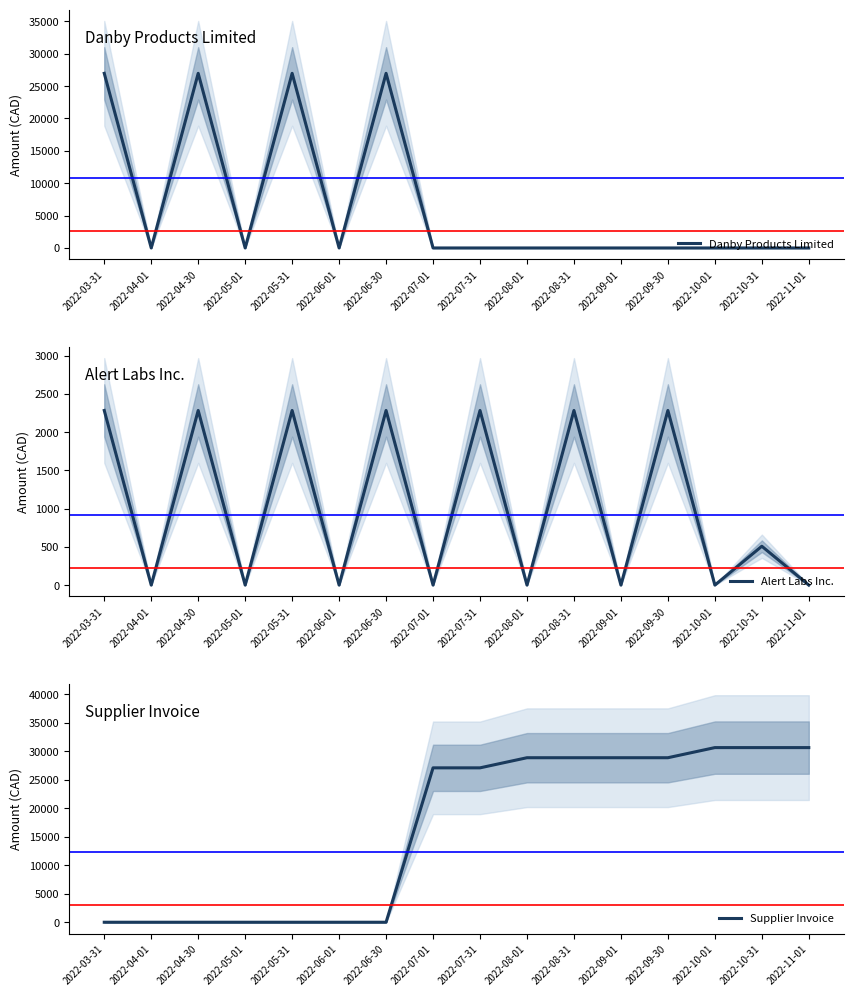

Reading left to right, what are all the values shown in this chart?

Danby Products Limited: 2022-03-31=26973.1	2022-04-01=0.0	2022-04-30=26973.1	2022-05-01=0.0	2022-05-31=26973.1	2022-06-01=0.0	2022-06-30=26973.1	2022-07-01=0.0	2022-07-31=0.0	2022-08-01=0.0	2022-08-31=0.0	2022-09-01=0.0	2022-09-30=0.0	2022-10-01=0.0	2022-10-31=0.0	2022-11-01=0.0
Alert Labs Inc.: 2022-03-31=2284.9	2022-04-01=0.0	2022-04-30=2284.9	2022-05-01=0.0	2022-05-31=2284.9	2022-06-01=0.0	2022-06-30=2284.9	2022-07-01=0.0	2022-07-31=2284.9	2022-08-01=0.0	2022-08-31=2284.9	2022-09-01=0.0	2022-09-30=2284.9	2022-10-01=0.0	2022-10-31=508.5	2022-11-01=0.0
Supplier Invoice: 2022-03-31=0.0	2022-04-01=0.0	2022-04-30=0.0	2022-05-01=0.0	2022-05-31=0.0	2022-06-01=0.0	2022-06-30=0.0	2022-07-01=27085.9	2022-07-31=27085.9	2022-08-01=28862.3	2022-08-31=28862.3	2022-09-01=28862.3	2022-09-30=28862.3	2022-10-01=30638.7	2022-10-31=30638.7	2022-11-01=30638.7